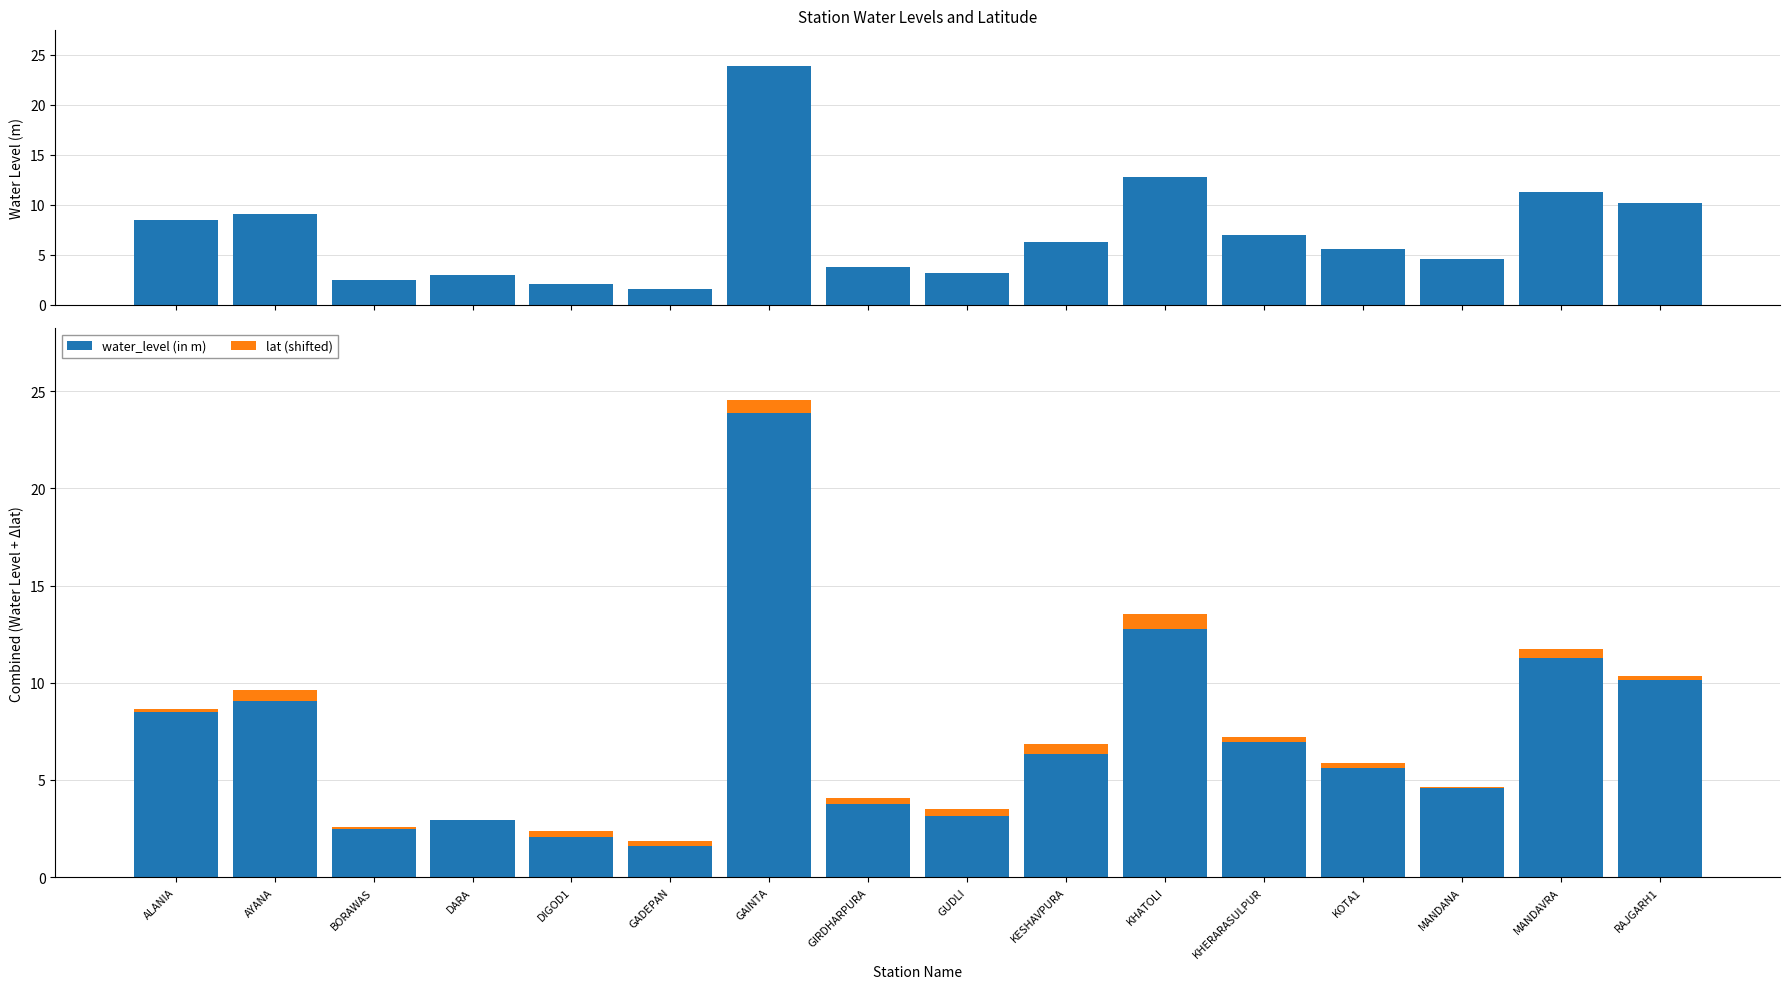

What is the value of the water_level (in m) bar at the 11th from the left?

12.8